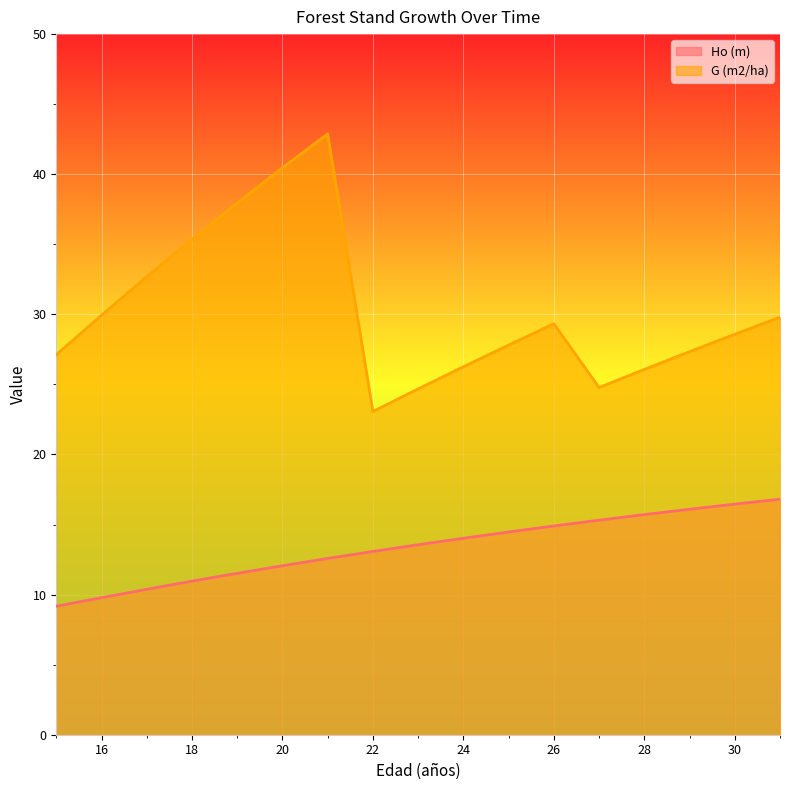

What is the difference between the maximum and minimum values in the G (m2/ha) series?

19.8